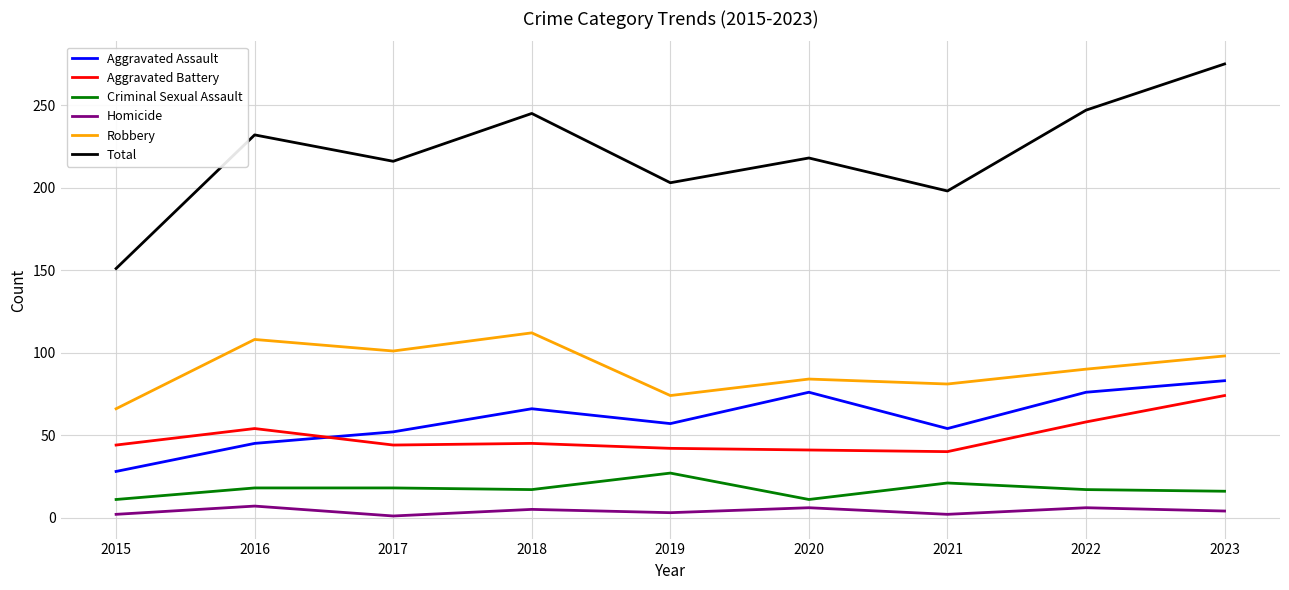

What is the average value of the Criminal Sexual Assault series?

17